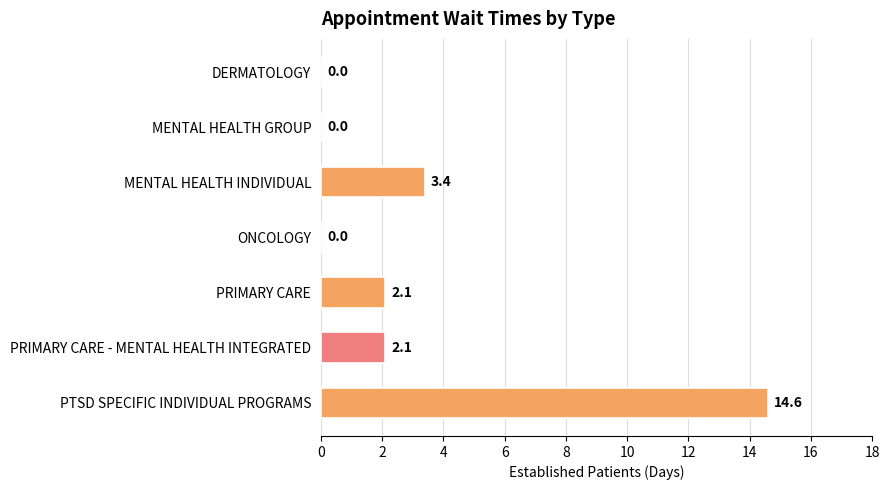

Reading top to bottom, list all the values displayed in this chart.

DERMATOLOGY=0.0	MENTAL HEALTH GROUP=0.0	MENTAL HEALTH INDIVIDUAL=3.4	ONCOLOGY=0.0	PRIMARY CARE=2.1	PRIMARY CARE - MENTAL HEALTH INTEGRATED=2.1	PTSD SPECIFIC INDIVIDUAL PROGRAMS=14.6